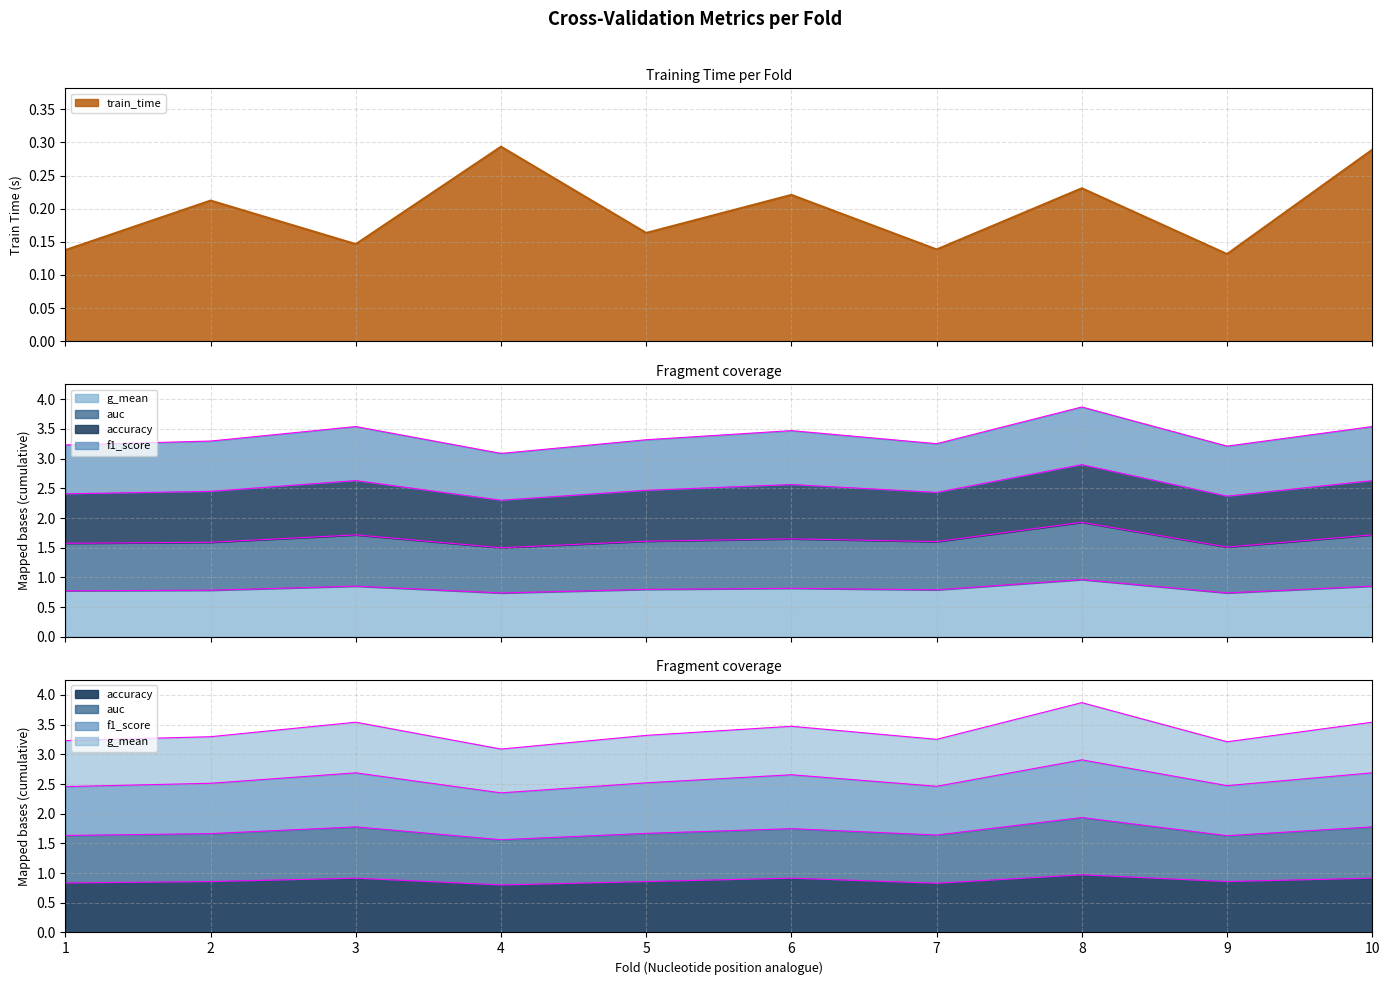

How many interior local peaks does the auc series have?

3